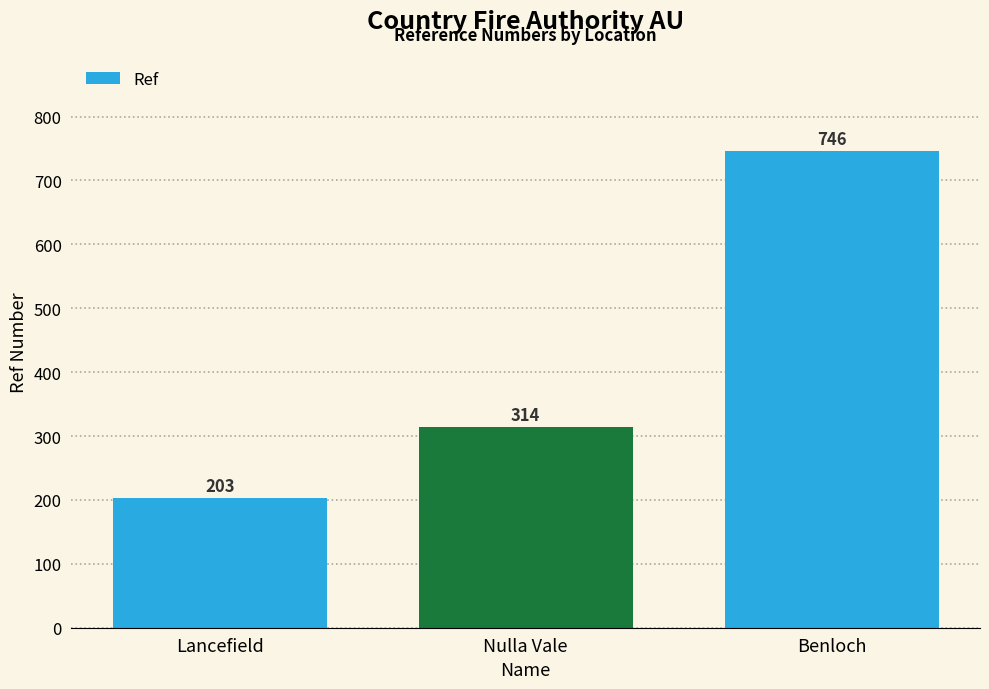

Reading left to right, transcribe all the data shown in this chart.

Lancefield=203	Nulla Vale=314	Benloch=746